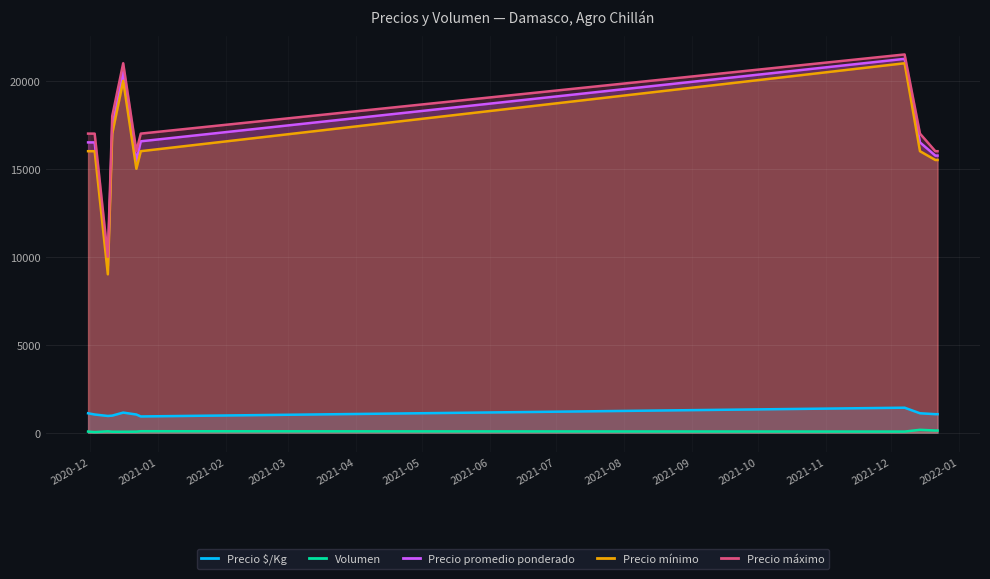

Count the number of categories in the chart.

11